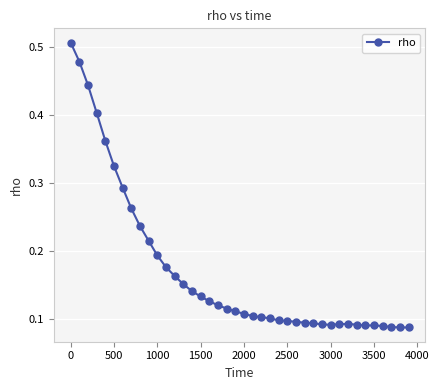

How many values are between 0 and 1?

40